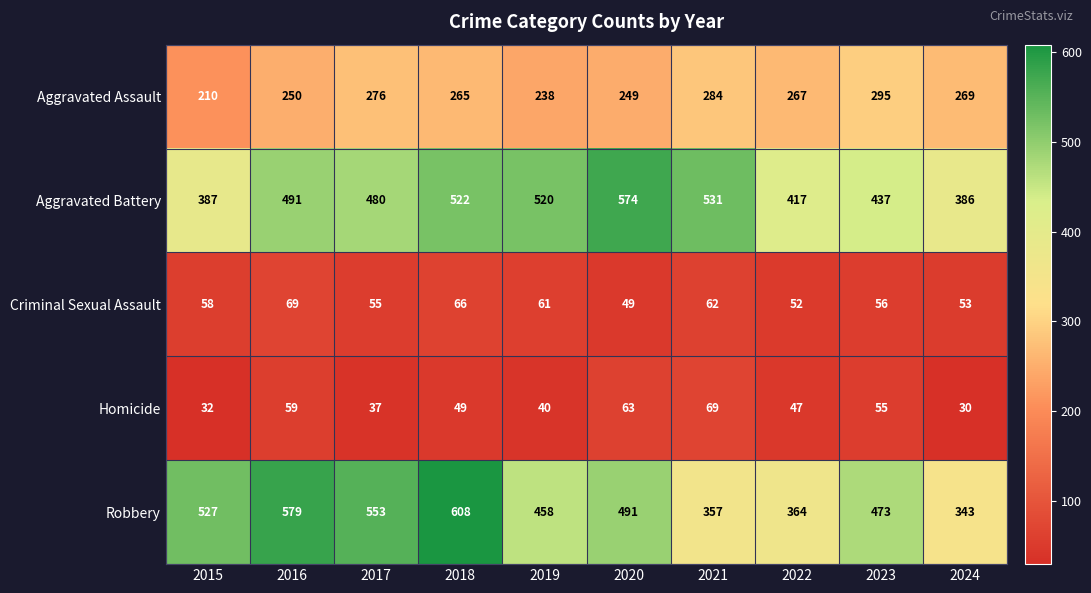

Rank the series at 2023 from lowest to highest value.

Homicide, Criminal Sexual Assault, Aggravated Assault, Aggravated Battery, Robbery